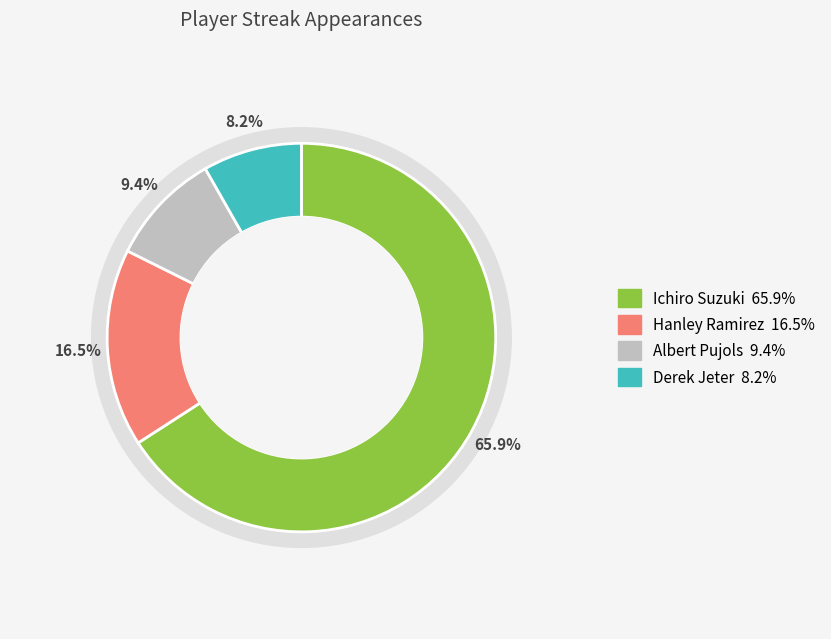

Rank the categories by value from highest to lowest.

Ichiro Suzuki, Hanley Ramirez, Albert Pujols, Derek Jeter